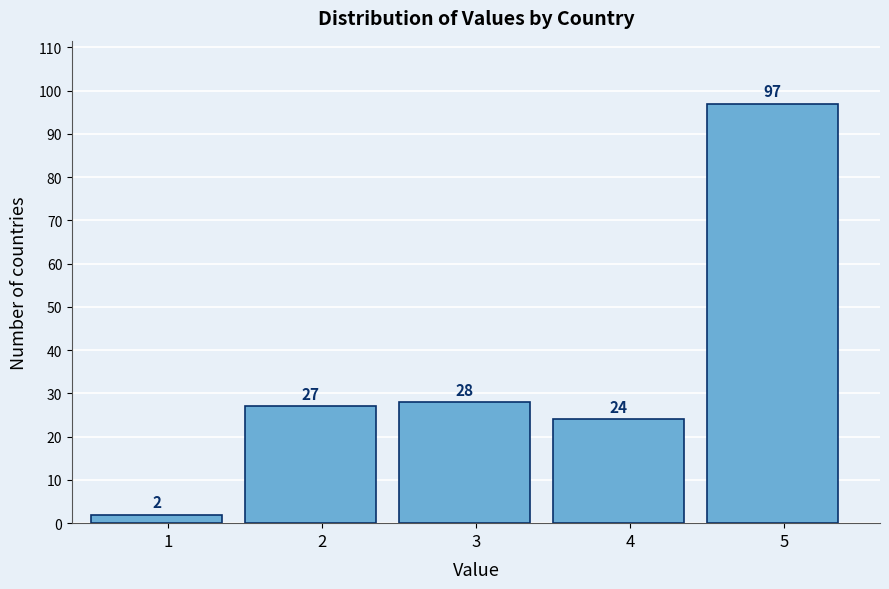

Reading left to right, transcribe all the data shown in this chart.

2	27	28	24	97